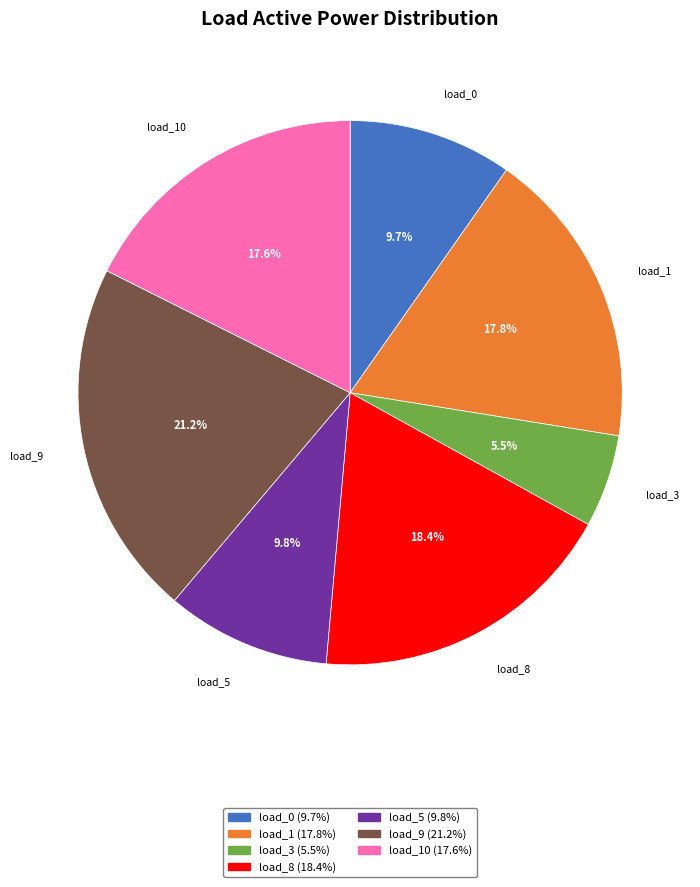

Does any single category account for the majority?

No